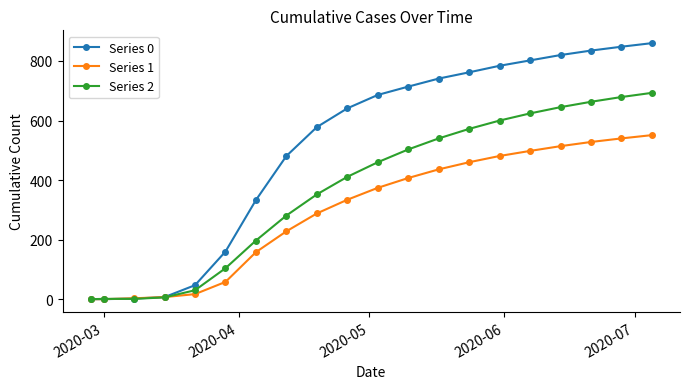

Rank the series by their maximum value, from lowest to highest.

Series 1, Series 2, Series 0